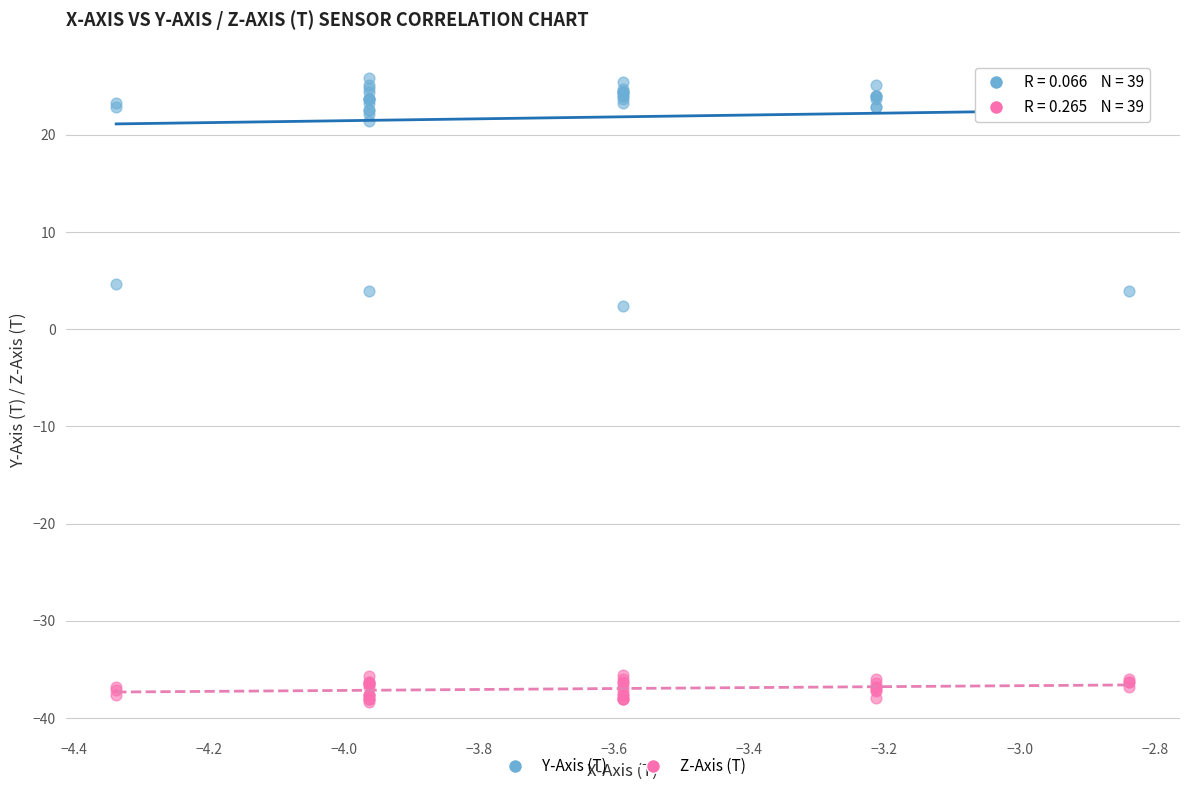

Which series reaches the minimum Y coordinate?

Z-Axis (T)